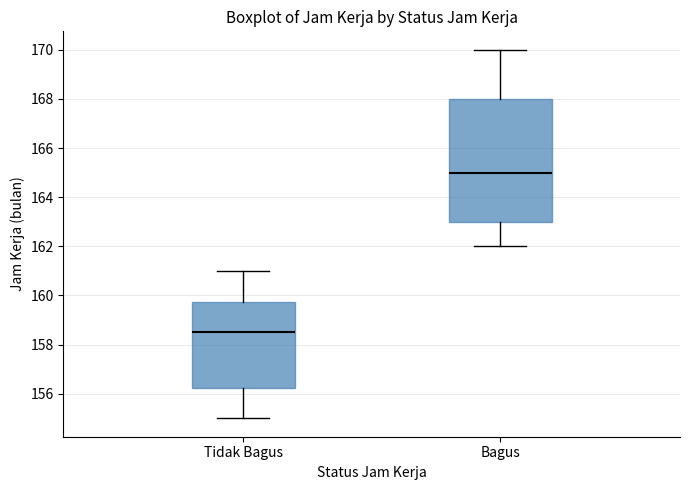

Comparing the boxes themselves (not the whiskers), which one is the tallest?

Bagus